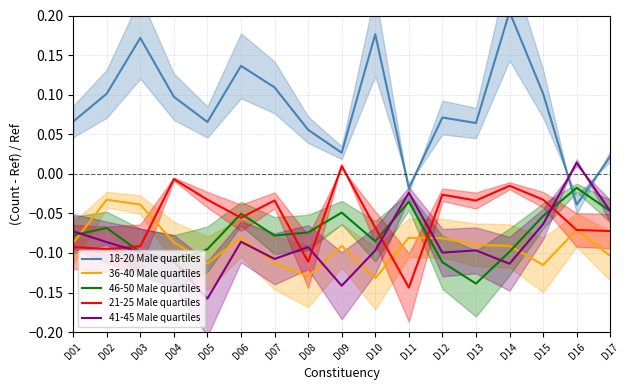

What is the greatest value displayed?

0.2